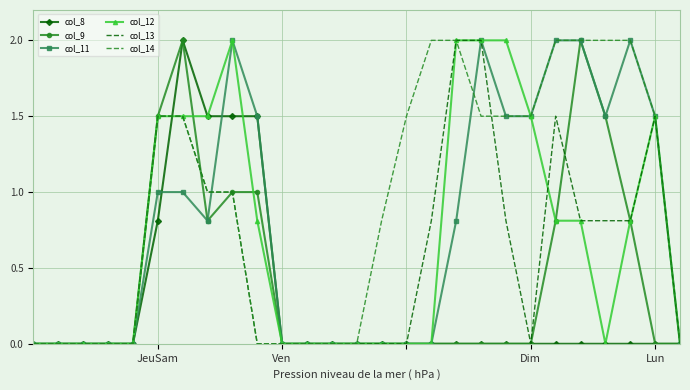

What is the difference between the second highest and second lowest values in the col_8 series?

1.5